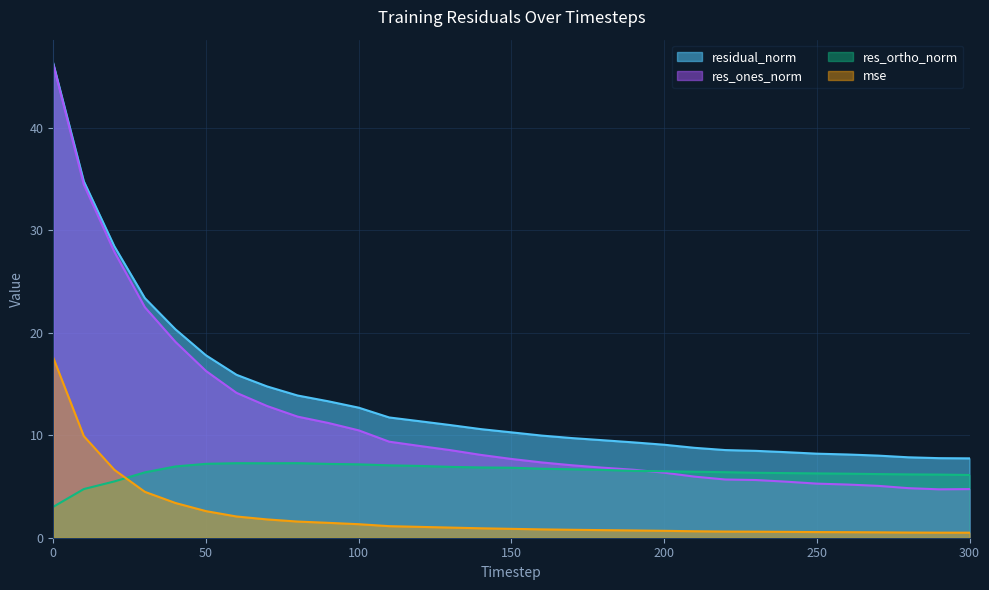

What is the minimum value shown in the chart?

0.5